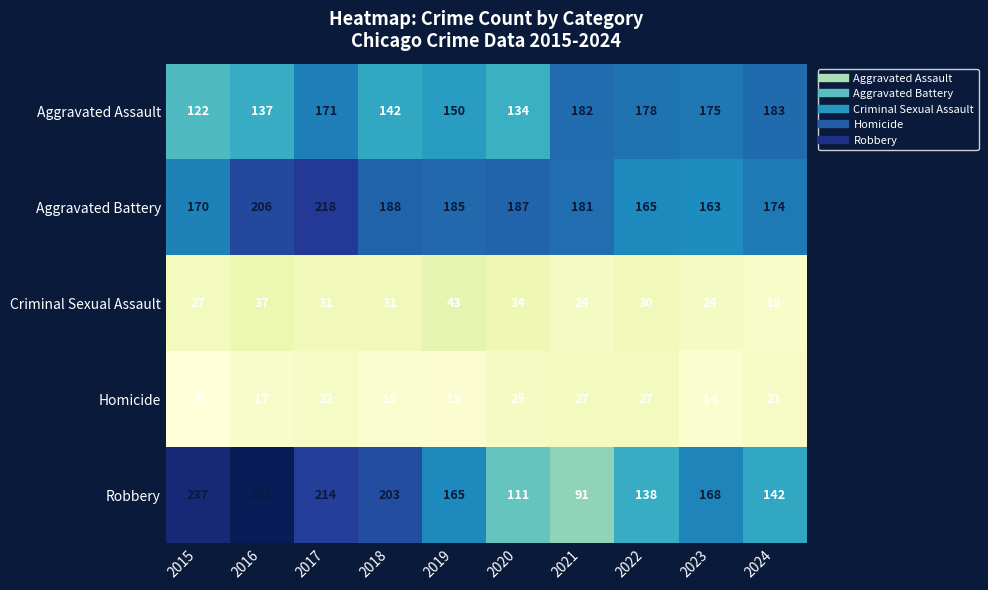

Count the number of data series in this chart.

5